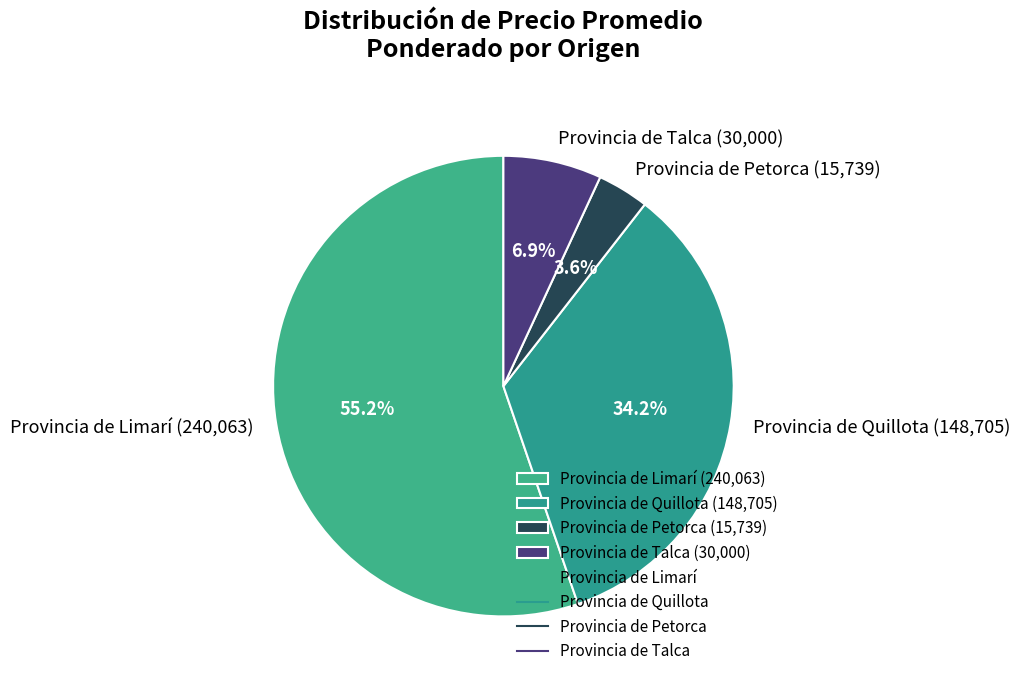

What is the total percentage of Provincia de Quillota (148,705) and Provincia de Limarí (240,063)?

89.5%